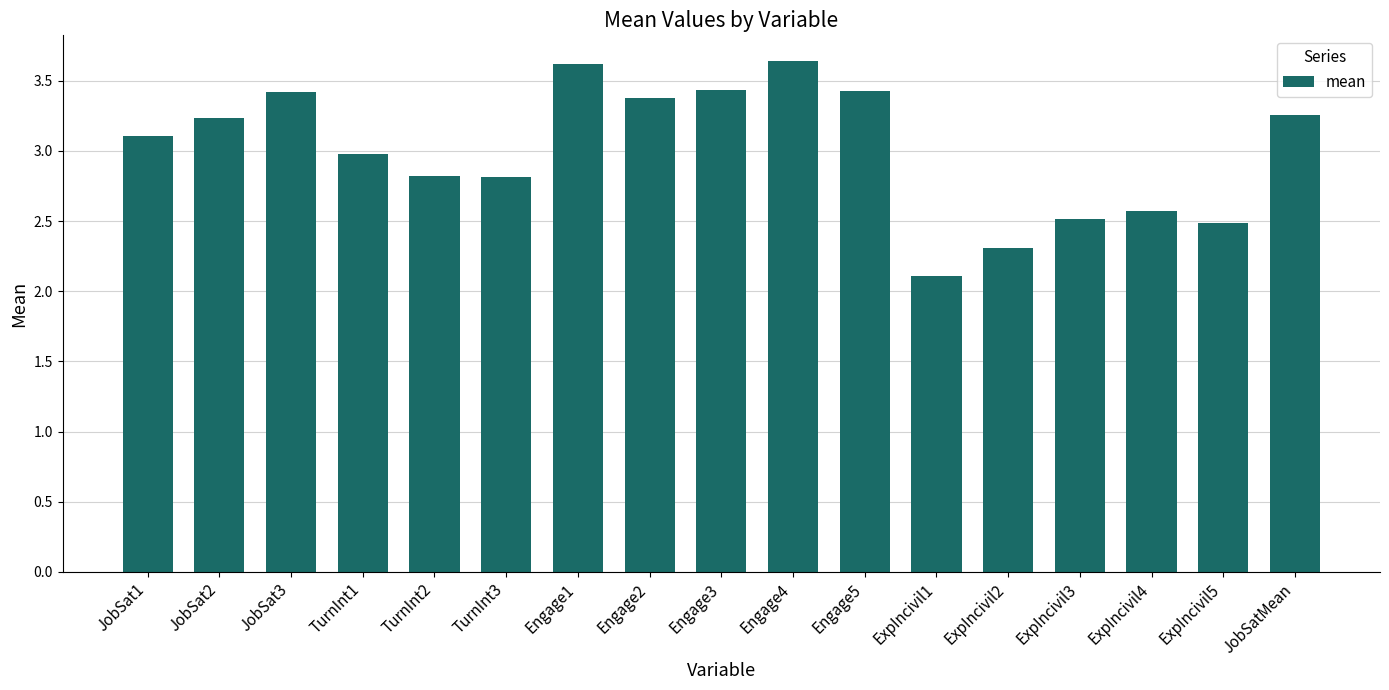

Which category has the lowest value across all series?

ExpIncivil1